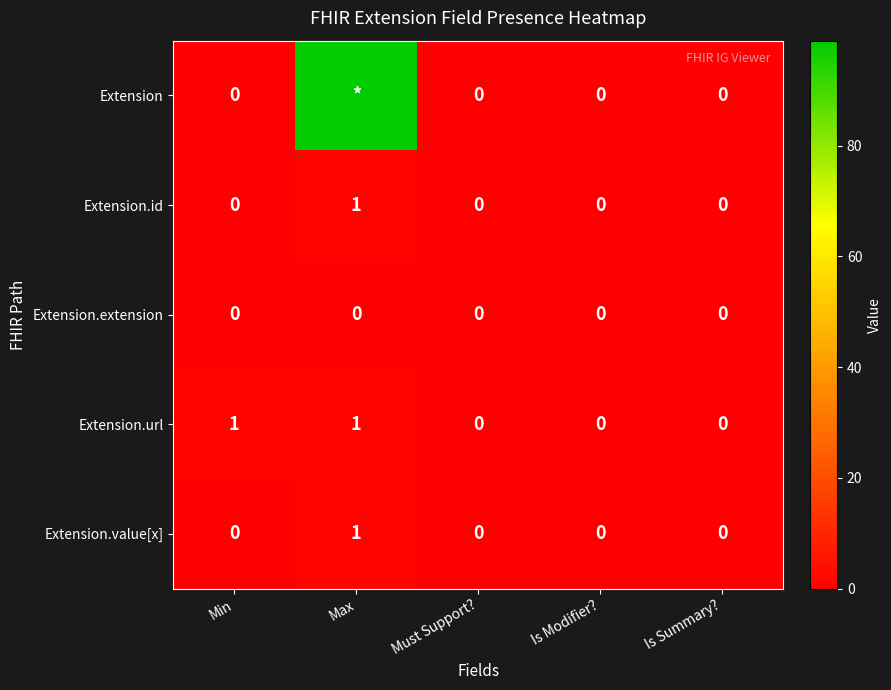

Which series changed the most between Min and Must Support??

Extension.url